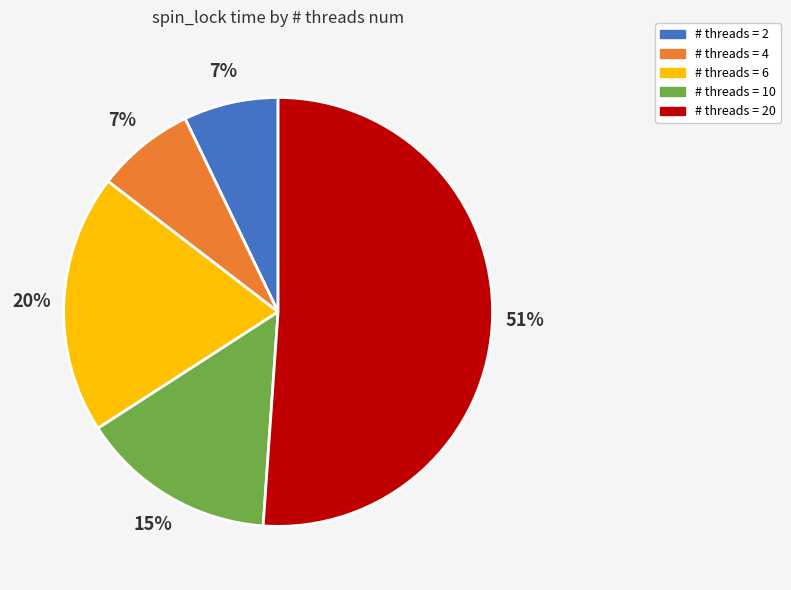

Does any single category account for the majority?

Yes